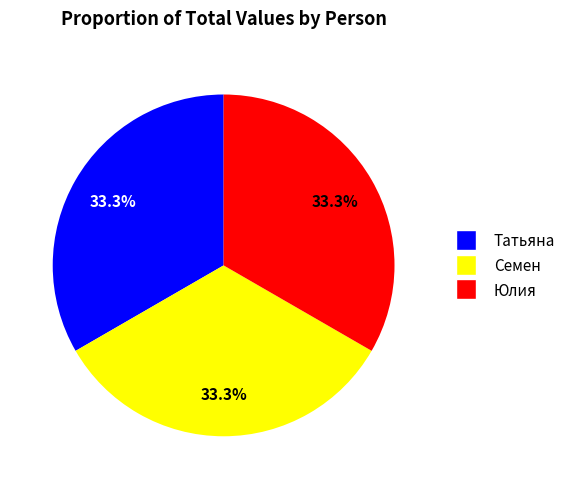

Approximately how many times larger is the value at Семен compared to Юлия?

1.0